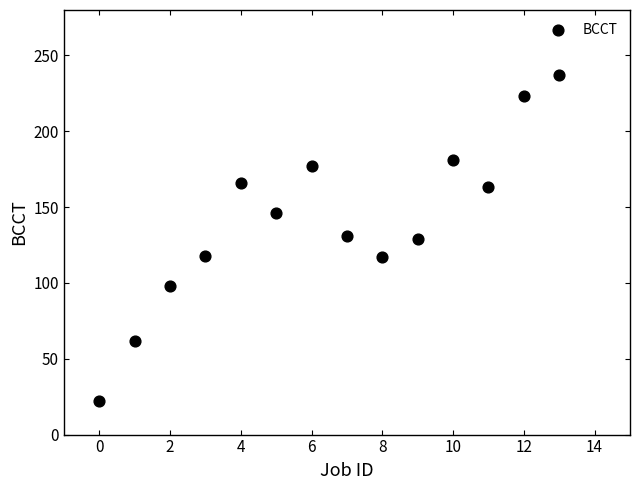

What is the range of Y values (max minus min)?

215